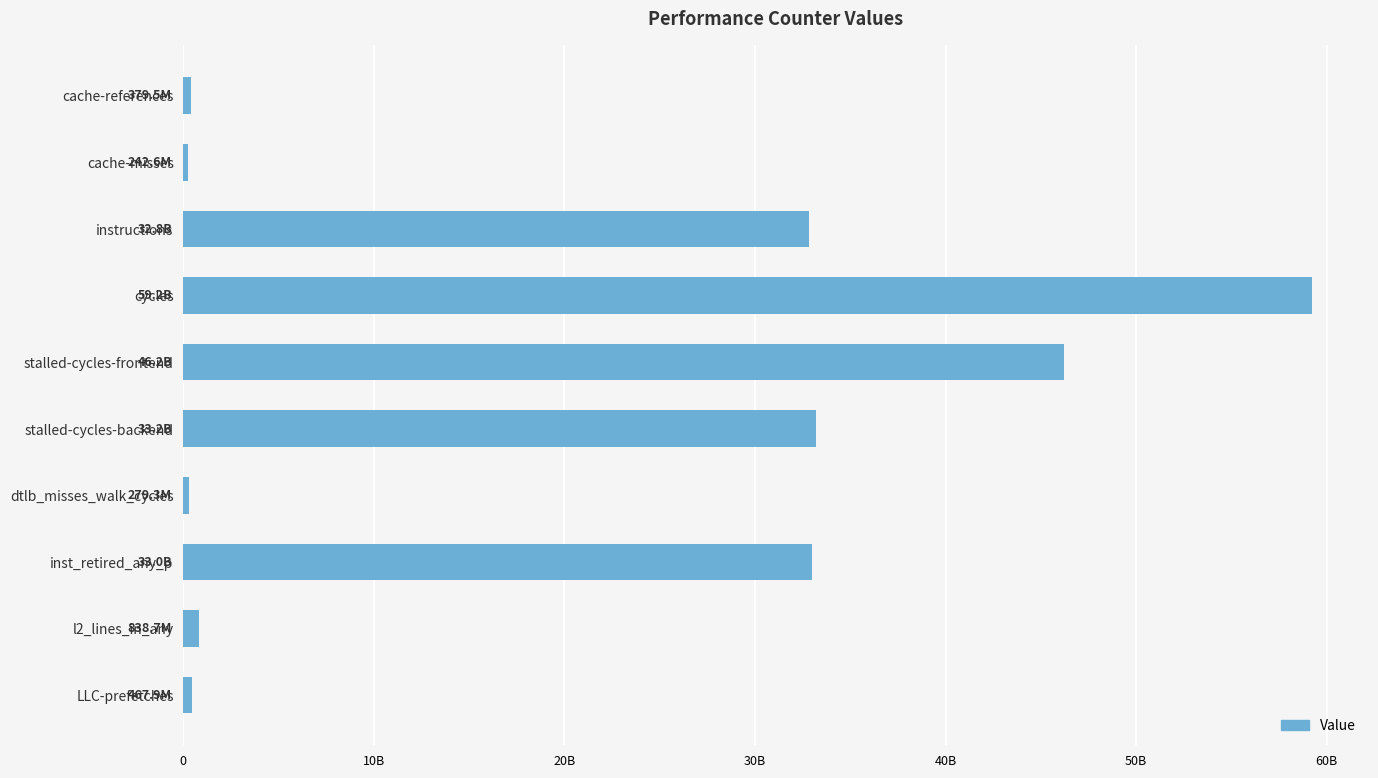

Are the bars horizontal?

Yes